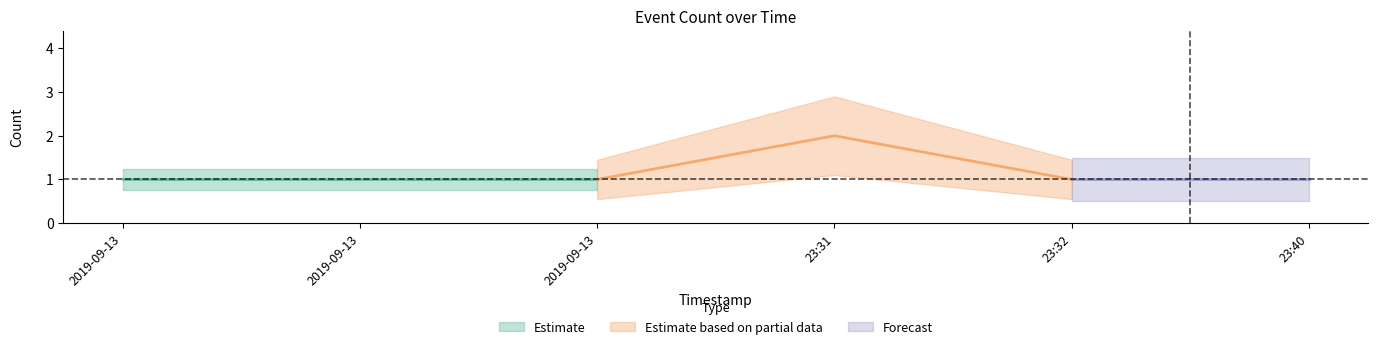

Is it true that the value at 2019-09-13 23:32:00 is 2?

False